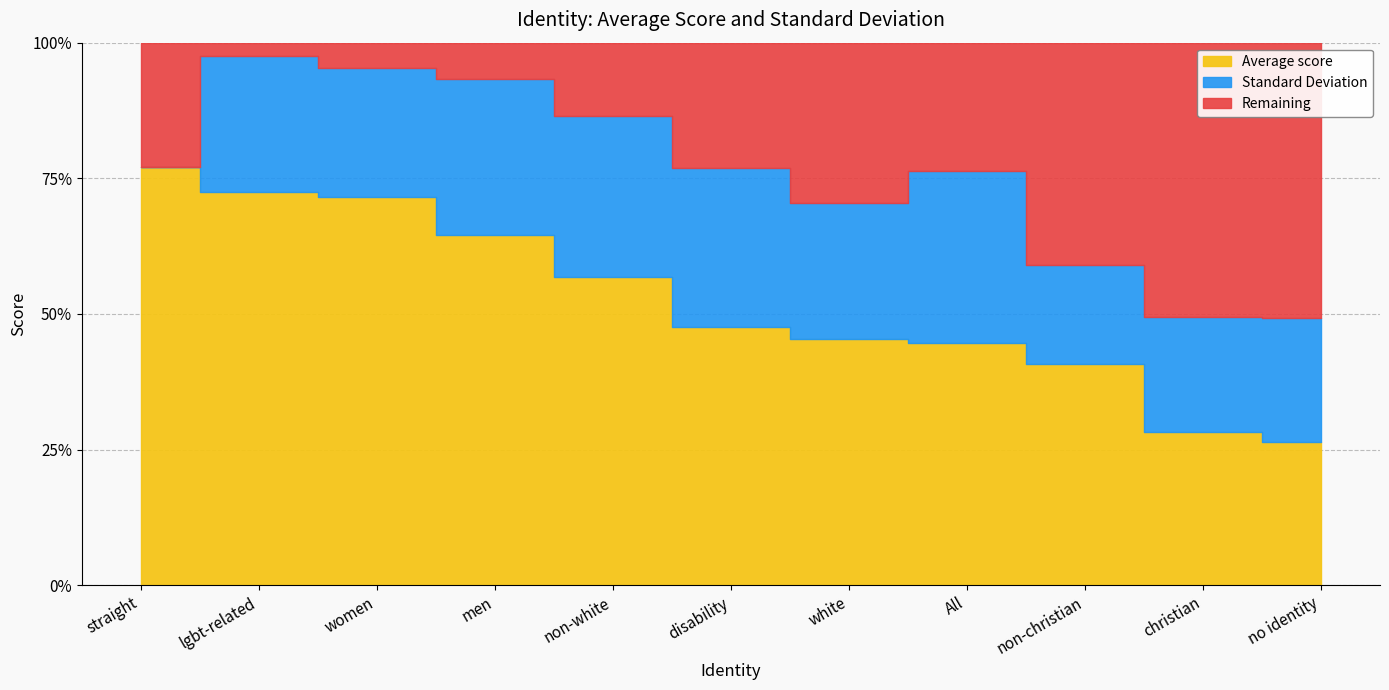

Which series changed the most between lgbt-related and no identity?

Average score